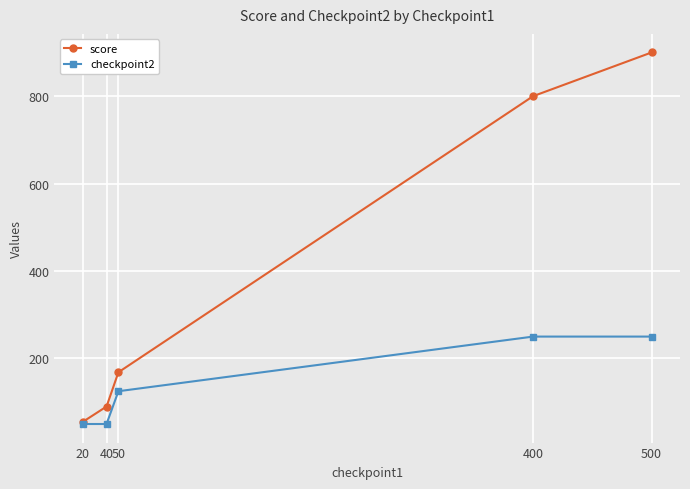

Does the chart display data point markers on the line(s)?

Yes